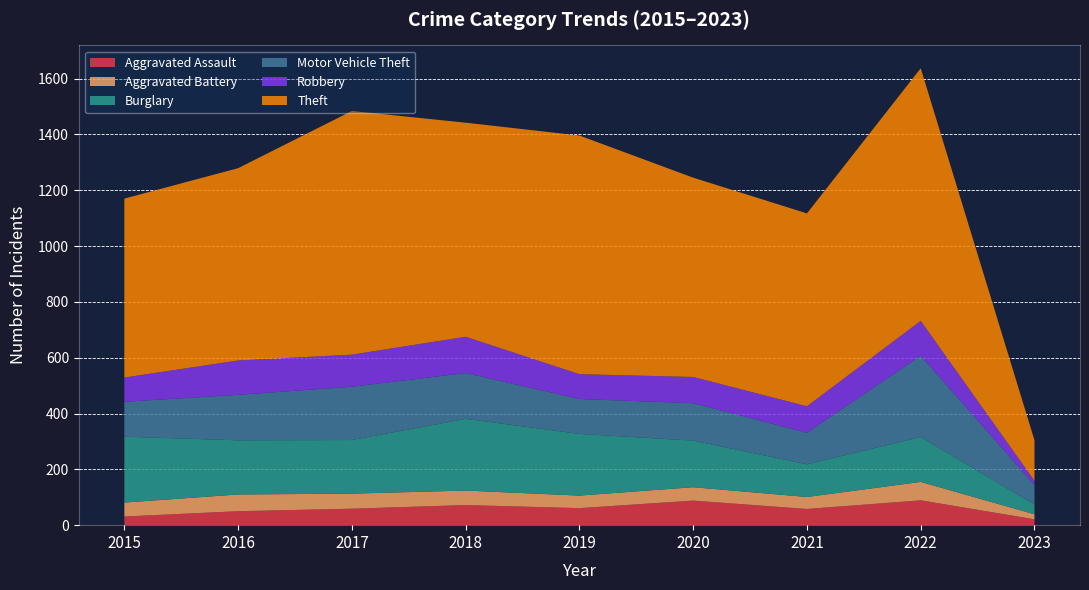

Reading left to right, transcribe all the data shown in this chart.

Aggravated Assault: 2015=31	2016=50	2017=59	2018=72	2019=61	2020=88	2021=58	2022=89	2023=21
Aggravated Battery: 2015=50	2016=60	2017=54	2018=52	2019=45	2020=48	2021=43	2022=66	2023=18
Burglary: 2015=236	2016=194	2017=192	2018=257	2019=221	2020=167	2021=117	2022=161	2023=35
Motor Vehicle Theft: 2015=125	2016=163	2017=191	2018=164	2019=125	2020=134	2021=113	2022=291	2023=70
Robbery: 2015=87	2016=123	2017=115	2018=130	2019=89	2020=94	2021=95	2022=125	2023=15
Theft: 2015=641	2016=689	2017=873	2018=767	2019=855	2020=714	2021=691	2022=905	2023=145